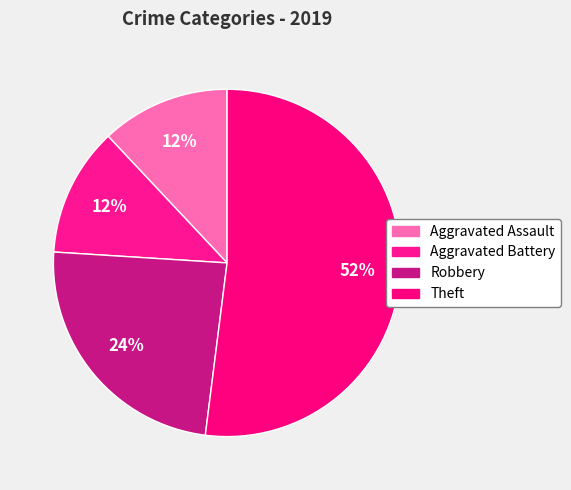

What portion of the pie excludes Theft?

48.0%